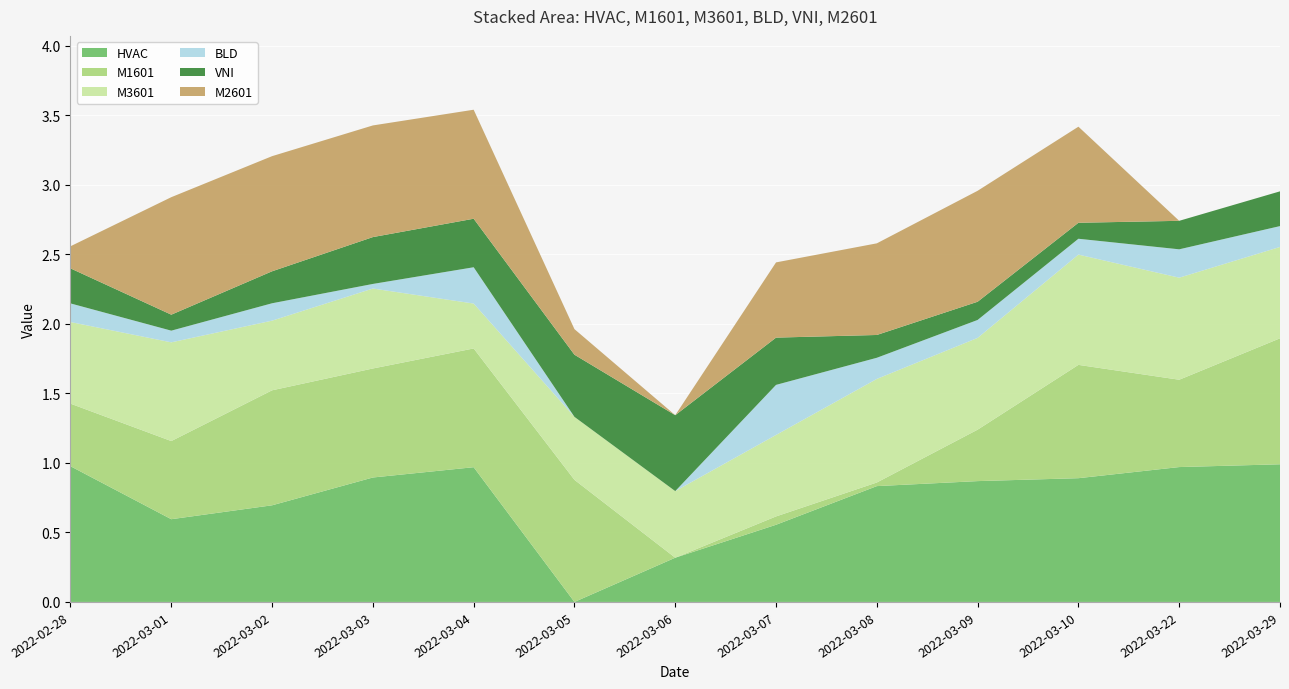

Reading right to left, extract all data points from this chart.

HVAC: 2022-03-29=1.0	2022-03-22=1.0	2022-03-10=0.9	2022-03-09=0.9	2022-03-08=0.8	2022-03-07=0.6	2022-03-06=0.3	2022-03-05=0.0	2022-03-04=1.0	2022-03-03=0.9	2022-03-02=0.7	2022-03-01=0.6	2022-02-28=1.0
M1601: 2022-03-29=0.9	2022-03-22=0.6	2022-03-10=0.8	2022-03-09=0.4	2022-03-08=0.0	2022-03-07=0.1	2022-03-06=0.0	2022-03-05=0.9	2022-03-04=0.9	2022-03-03=0.8	2022-03-02=0.8	2022-03-01=0.6	2022-02-28=0.5
M3601: 2022-03-29=0.7	2022-03-22=0.7	2022-03-10=0.8	2022-03-09=0.7	2022-03-08=0.7	2022-03-07=0.6	2022-03-06=0.5	2022-03-05=0.5	2022-03-04=0.3	2022-03-03=0.6	2022-03-02=0.5	2022-03-01=0.7	2022-02-28=0.6
BLD: 2022-03-29=0.1	2022-03-22=0.2	2022-03-10=0.1	2022-03-09=0.1	2022-03-08=0.2	2022-03-07=0.4	2022-03-06=0.0	2022-03-05=0.0	2022-03-04=0.3	2022-03-03=0.0	2022-03-02=0.1	2022-03-01=0.1	2022-02-28=0.1
VNI: 2022-03-29=0.2	2022-03-22=0.2	2022-03-10=0.1	2022-03-09=0.1	2022-03-08=0.2	2022-03-07=0.3	2022-03-06=0.5	2022-03-05=0.4	2022-03-04=0.3	2022-03-03=0.3	2022-03-02=0.2	2022-03-01=0.1	2022-02-28=0.3
M2601: 2022-03-29=0.0	2022-03-22=0.0	2022-03-10=0.7	2022-03-09=0.8	2022-03-08=0.7	2022-03-07=0.5	2022-03-06=0.0	2022-03-05=0.2	2022-03-04=0.8	2022-03-03=0.8	2022-03-02=0.8	2022-03-01=0.8	2022-02-28=0.2